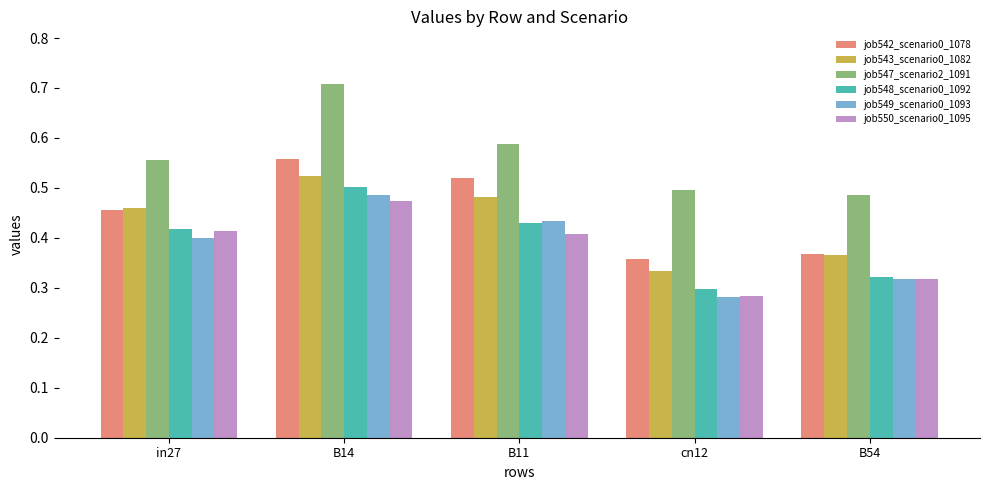

What is the label of the 2nd bar from the left?

B14